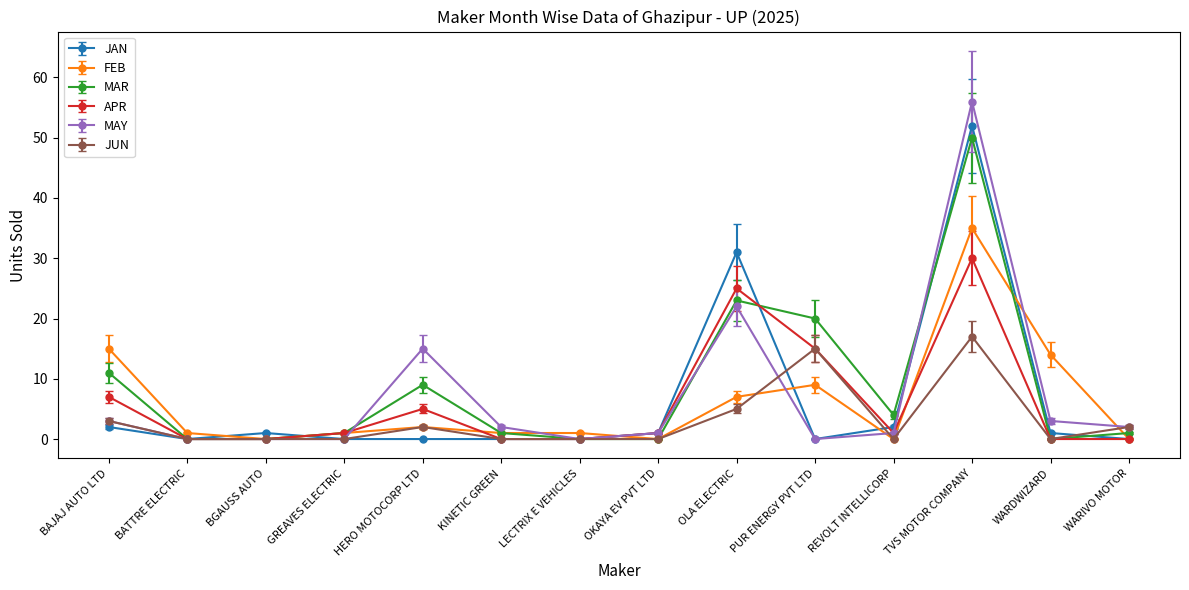

Which label corresponds to the largest value in the chart?

TVS MOTOR COMPANY